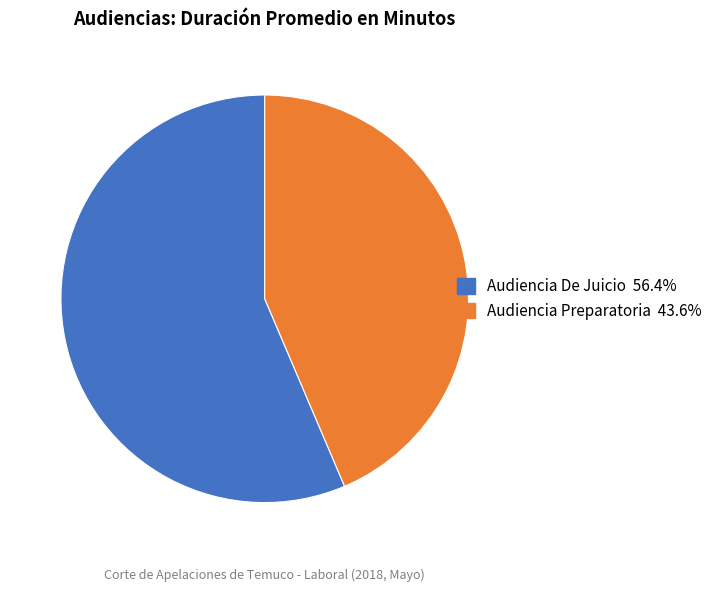

Rank the categories by value from lowest to highest.

Audiencia Preparatoria, Audiencia De Juicio